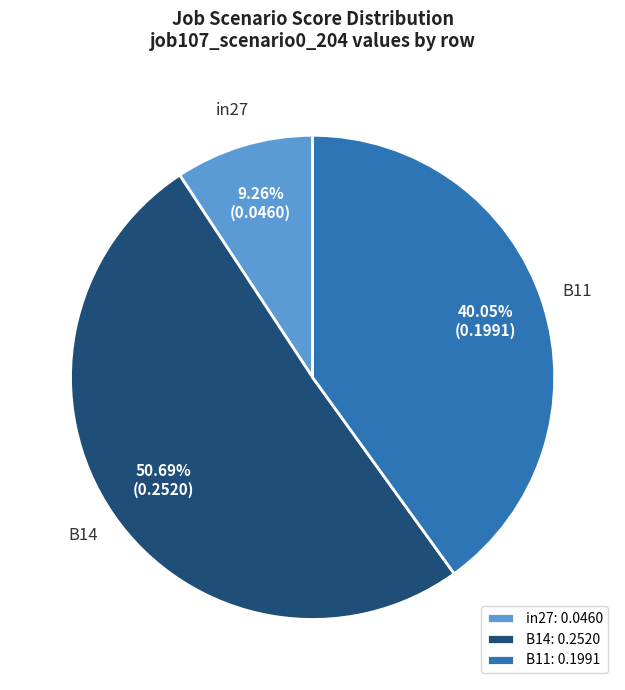

To the nearest percent, what is the average slice percentage?

33%